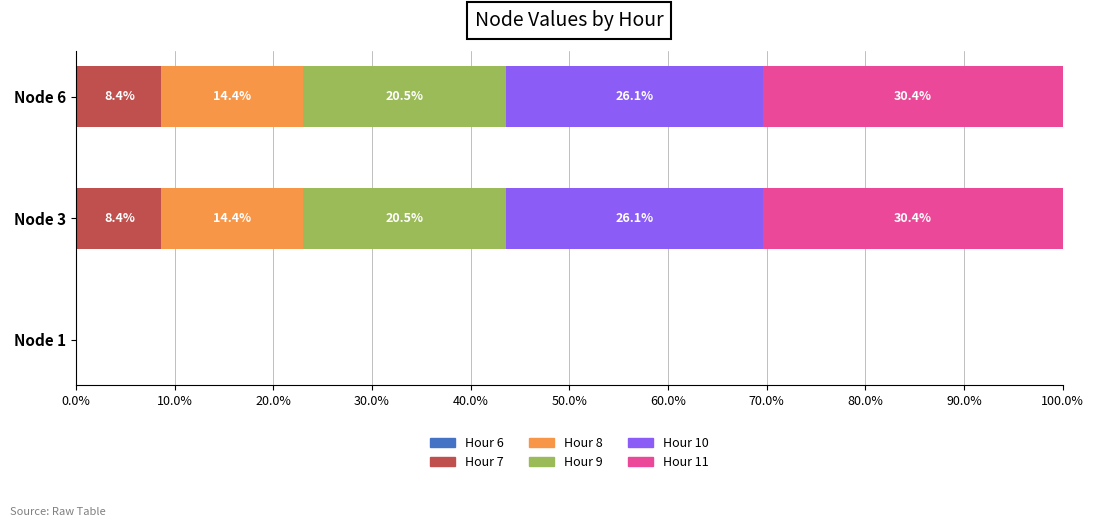

What is the total value across all series at Node 3?

100.0